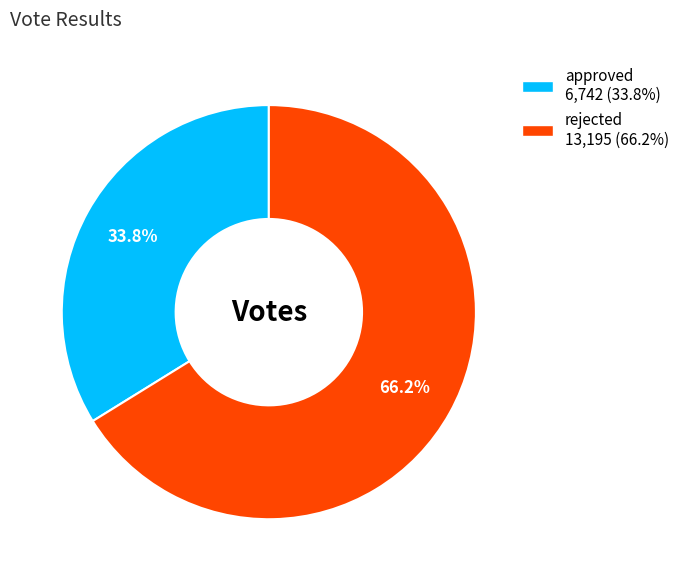

To the nearest percent, what percentage of the pie is rejected?

66%